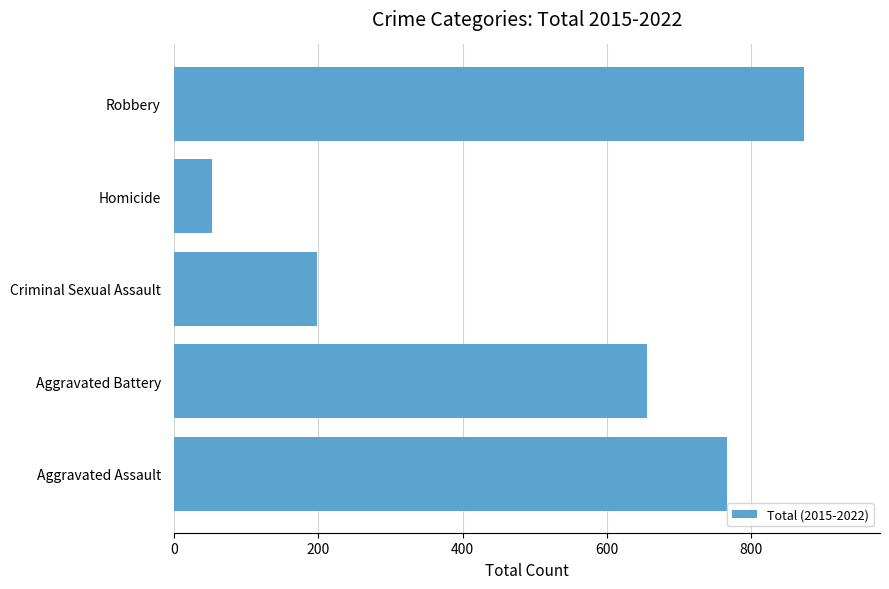

The chart shows a value of 1094 at Aggravated Battery. True or false?

False